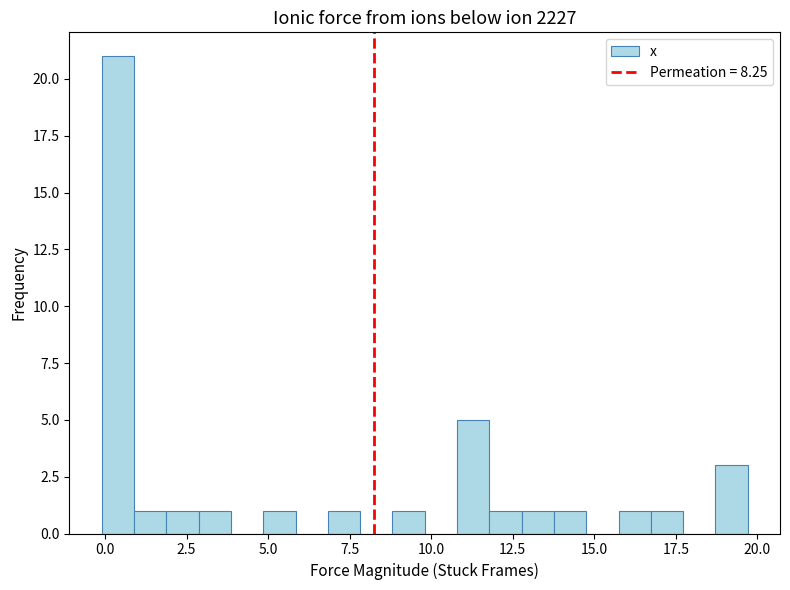

Read against the x-axis, roughly where is the centre of the tallest bar?

0.5